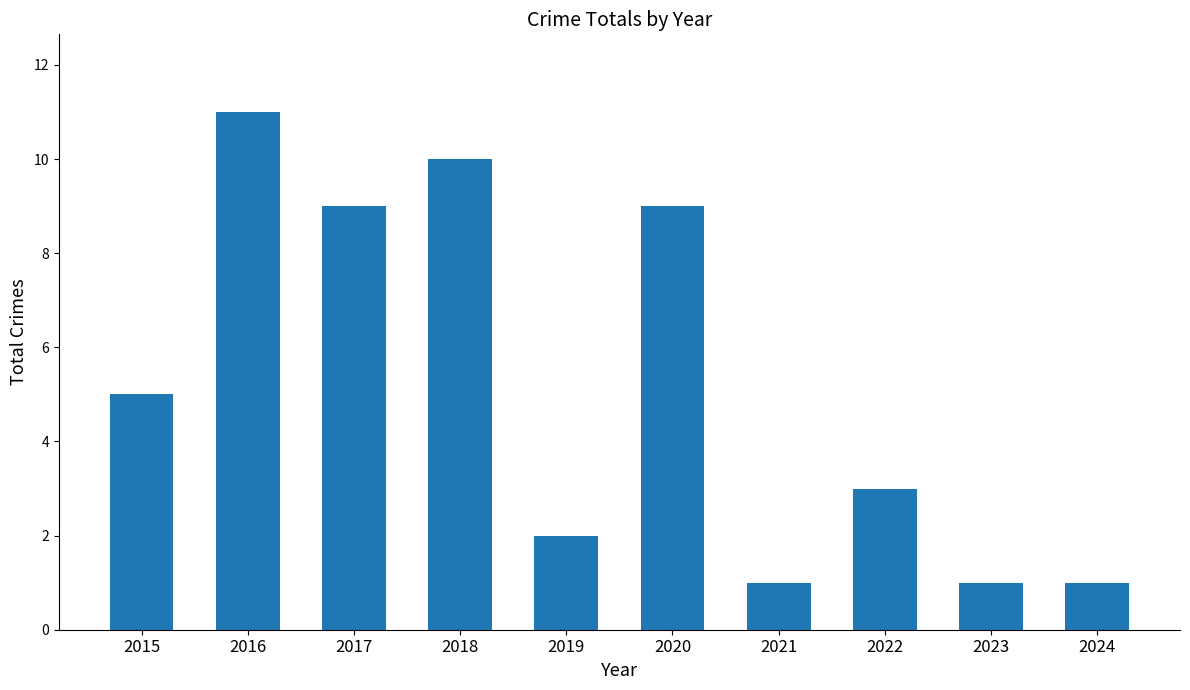

Where is the data nearest to the value 6?

2015